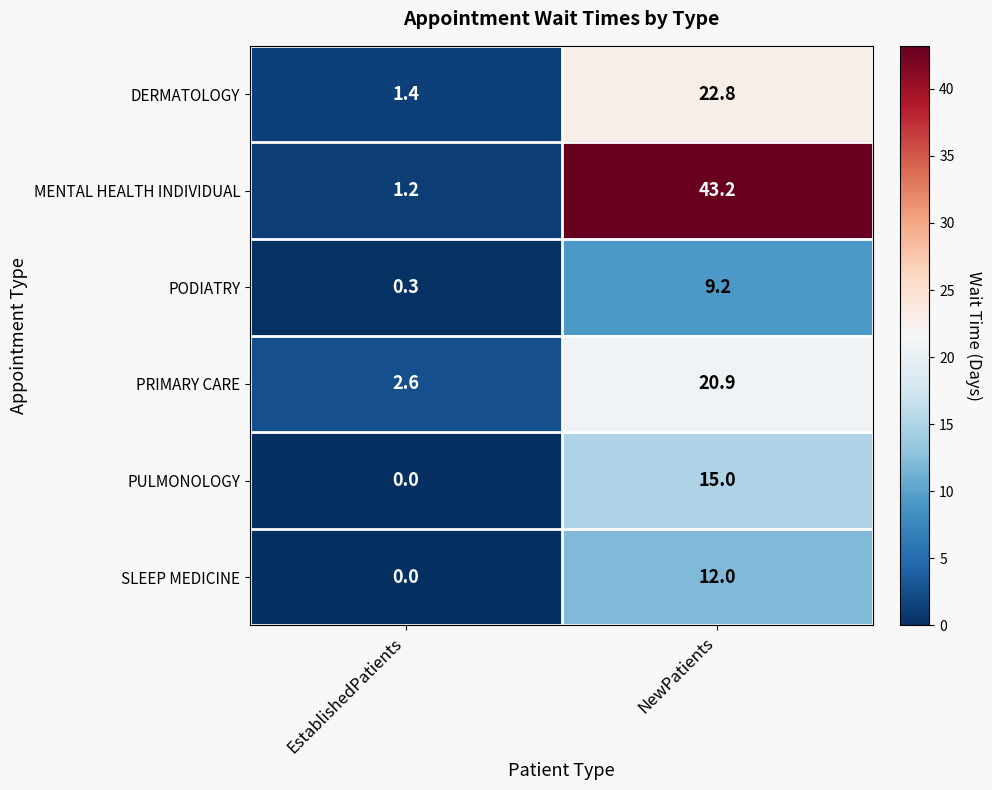

Which series has the widest spread of values?

MENTAL HEALTH INDIVIDUAL